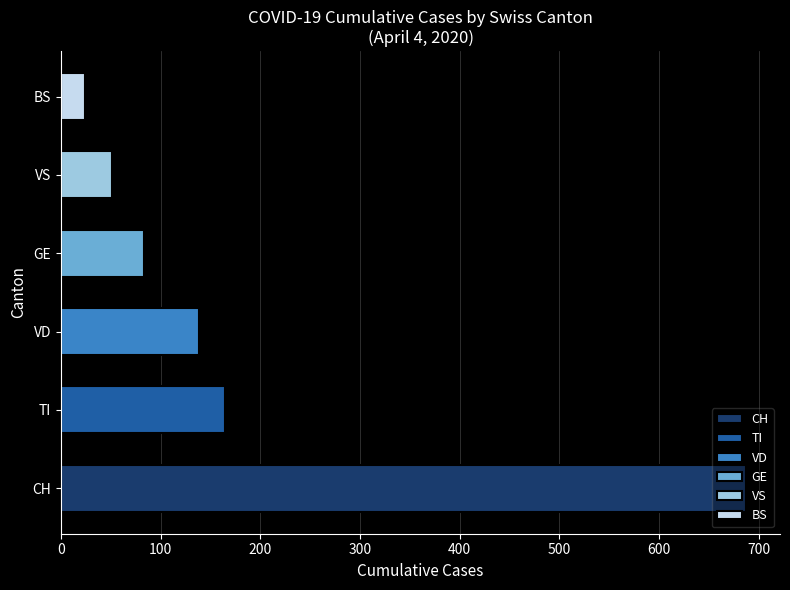

What is the maximum value shown in the chart?

687